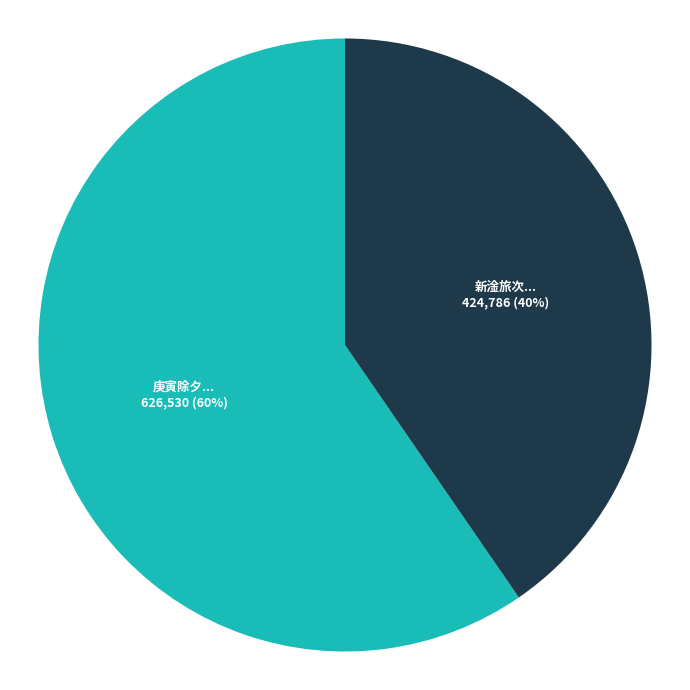

To the nearest percent, what is the average slice percentage?

50%